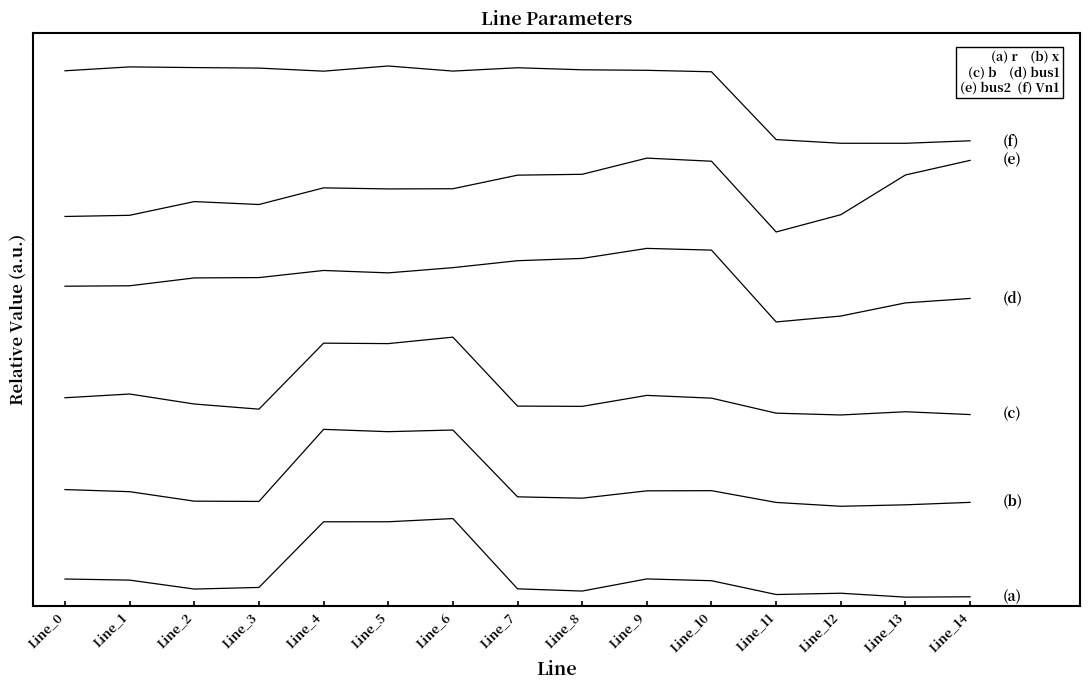

What is the difference between the highest and lowest values at Line_8?

0.9